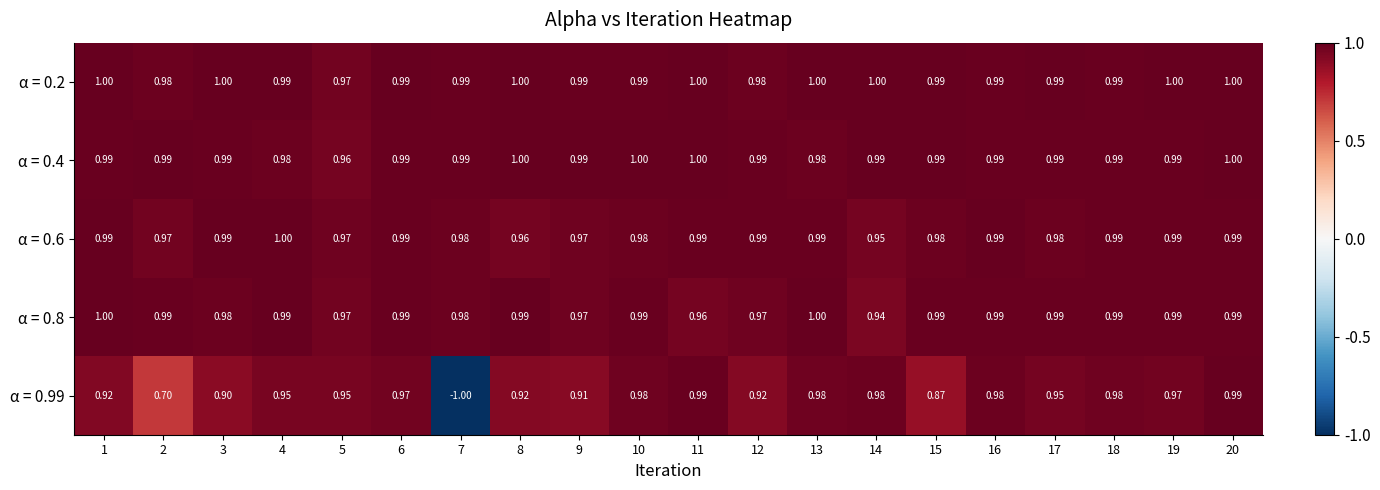

How many data points does each series have?

20